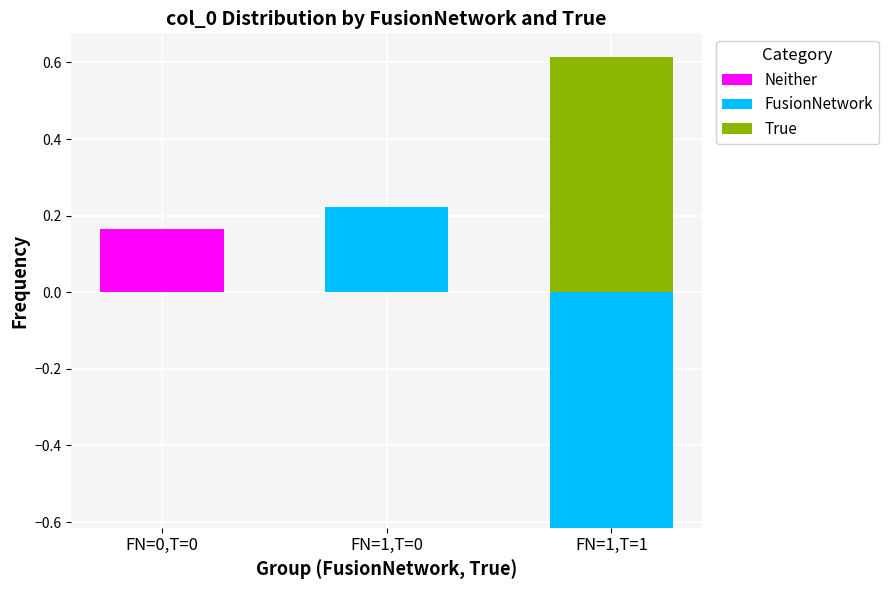

True or false: FusionNetwork has a value of 0.1 at FN=1,T=0.

False